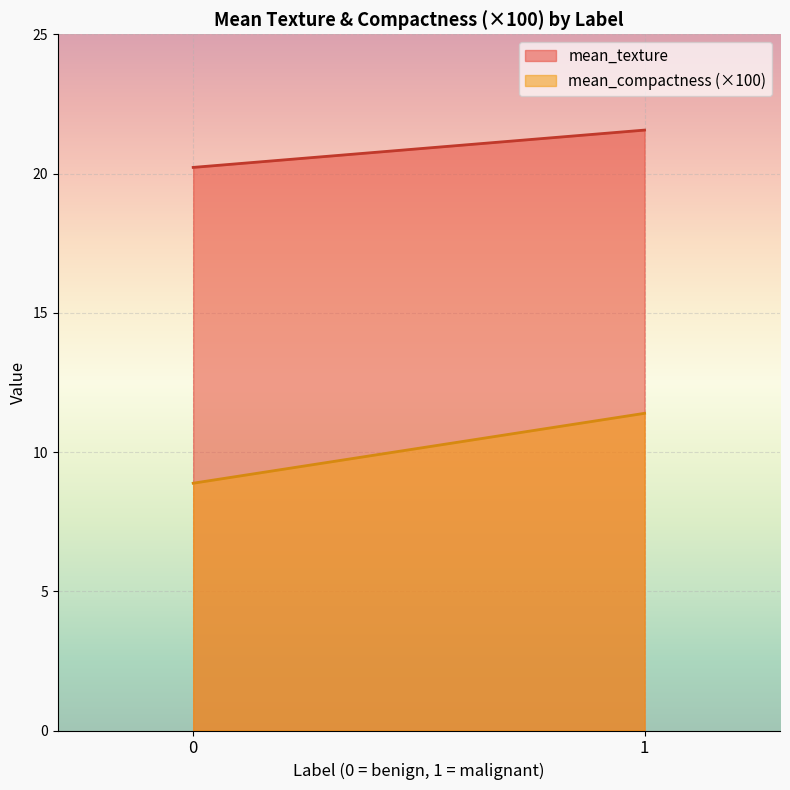

Between 0 and 1, which series saw the biggest shift?

mean_compactness (×100)